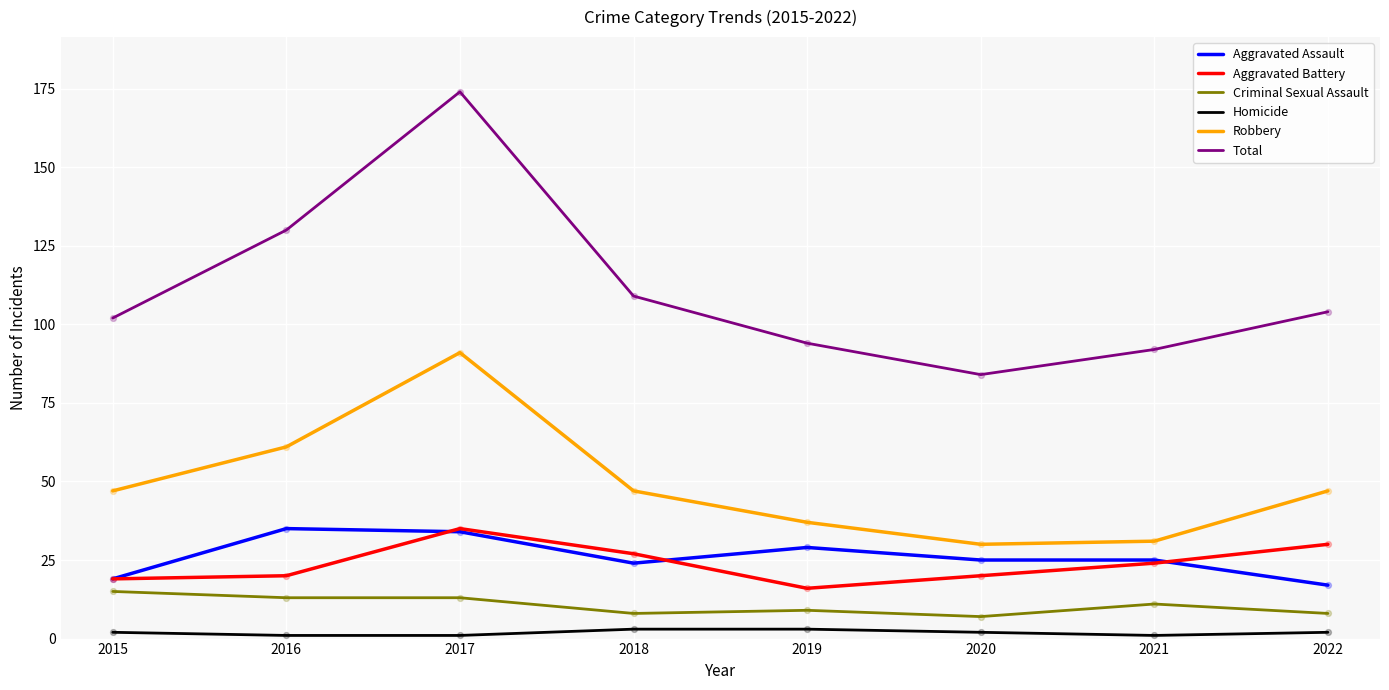

What is the total value across all series at 2022?

208